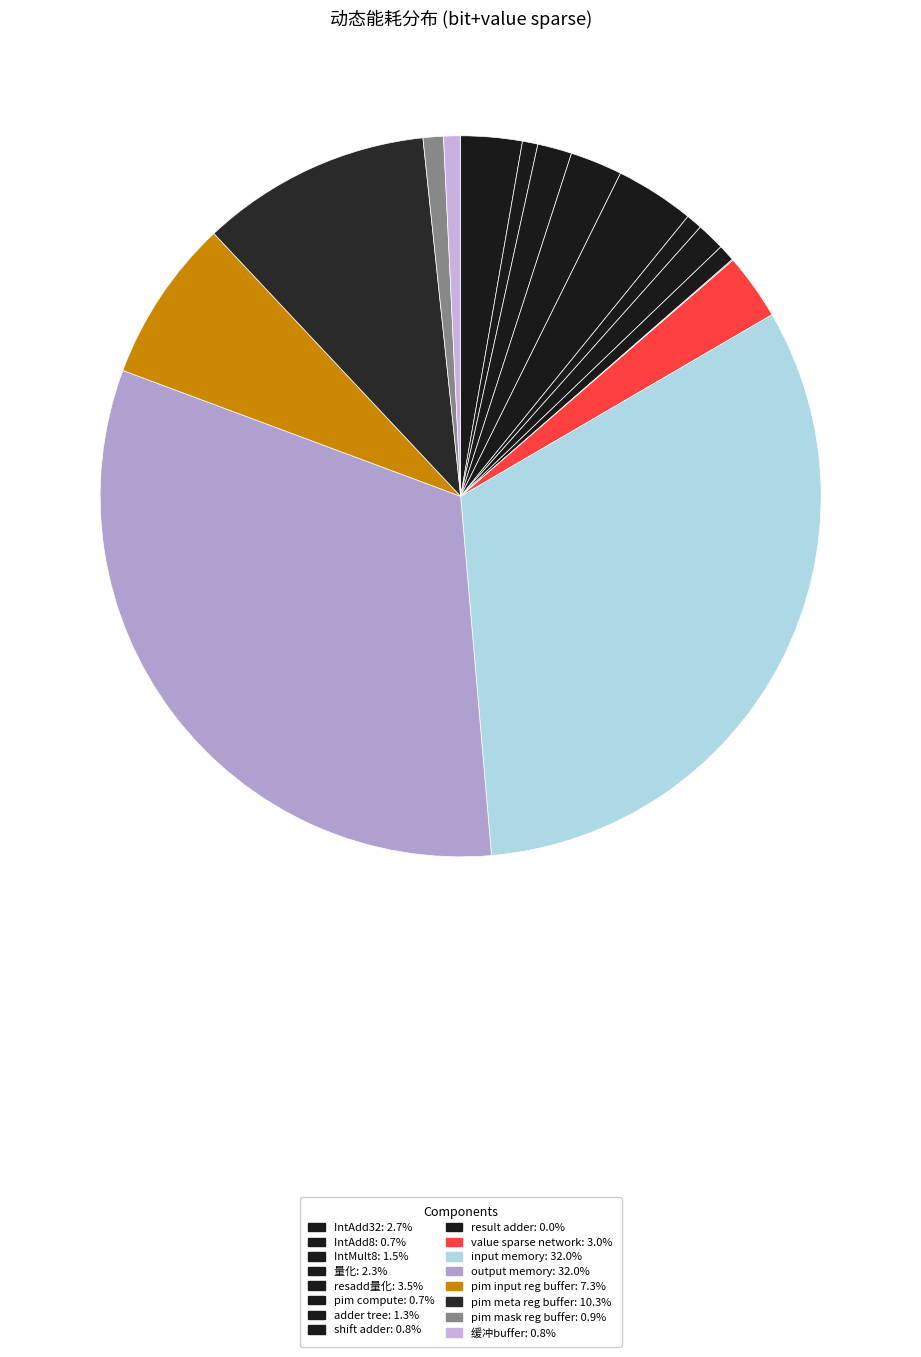

What percentage is the IntAdd8 slice, to the nearest percent?

1%